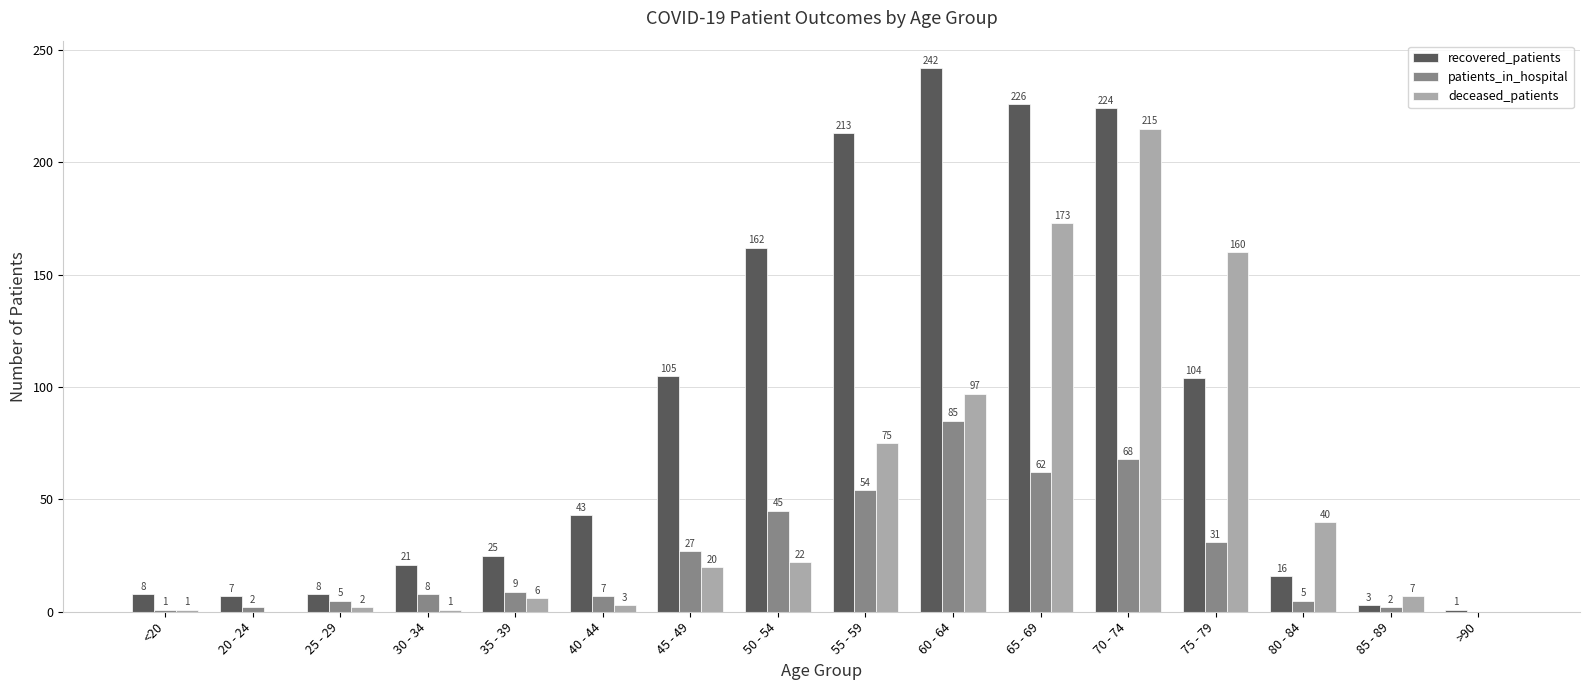

At which category does the chart reach its peak across all series?

60 - 64